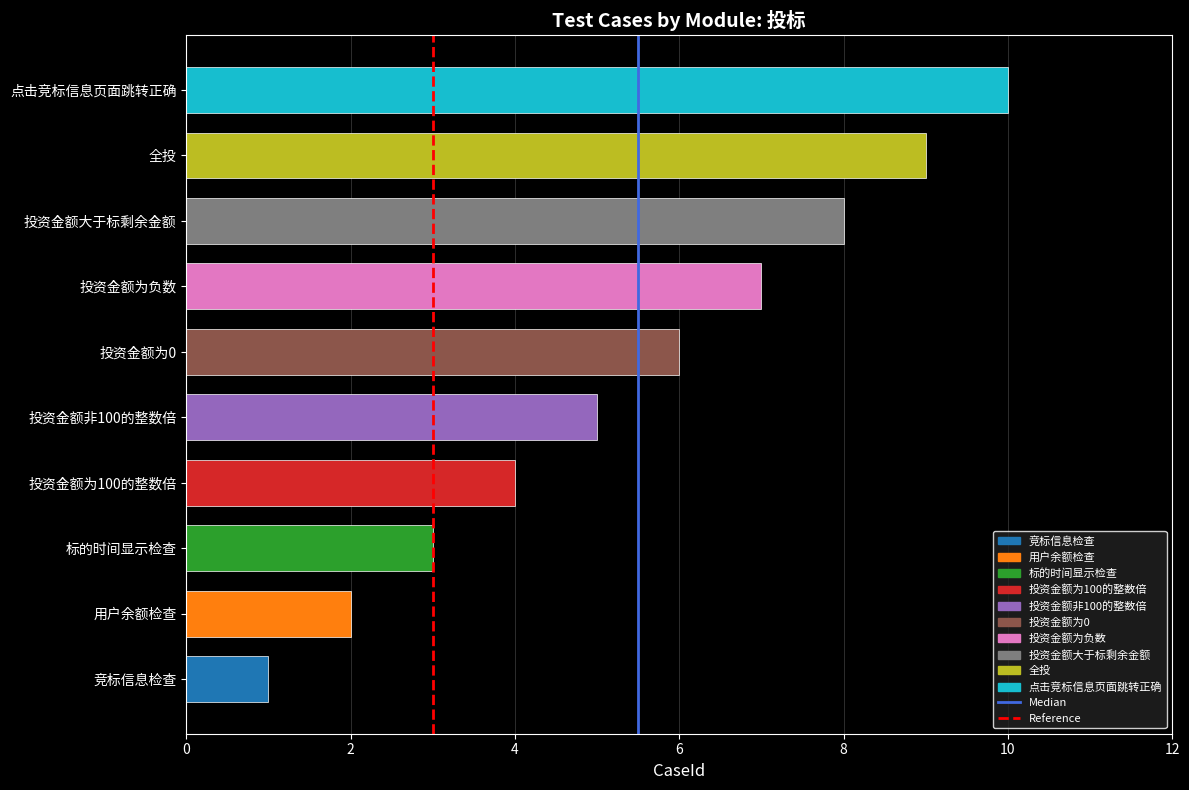

How many bars are there in total?

10